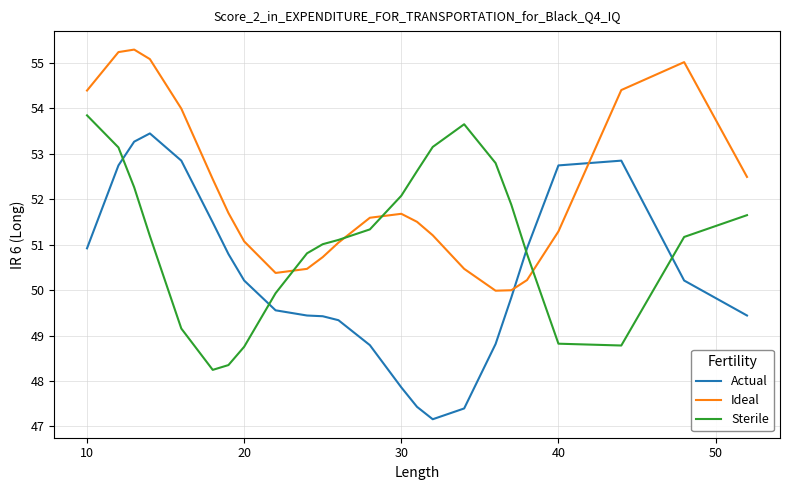

Which series has the largest total across all categories?

Ideal